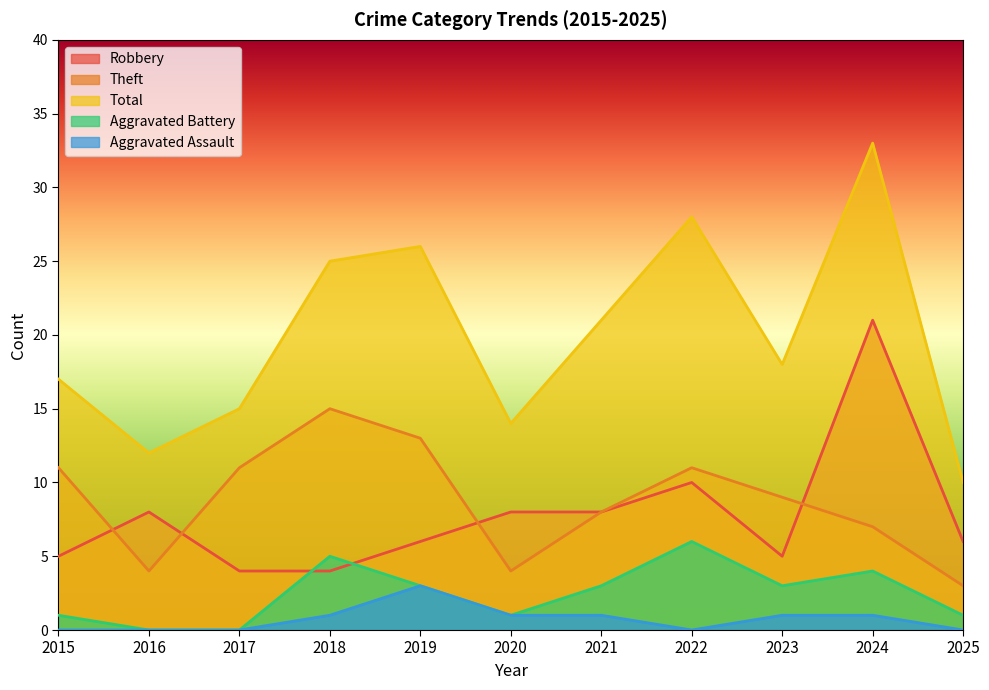

True or false: Total and Robbery cross at least once.

False